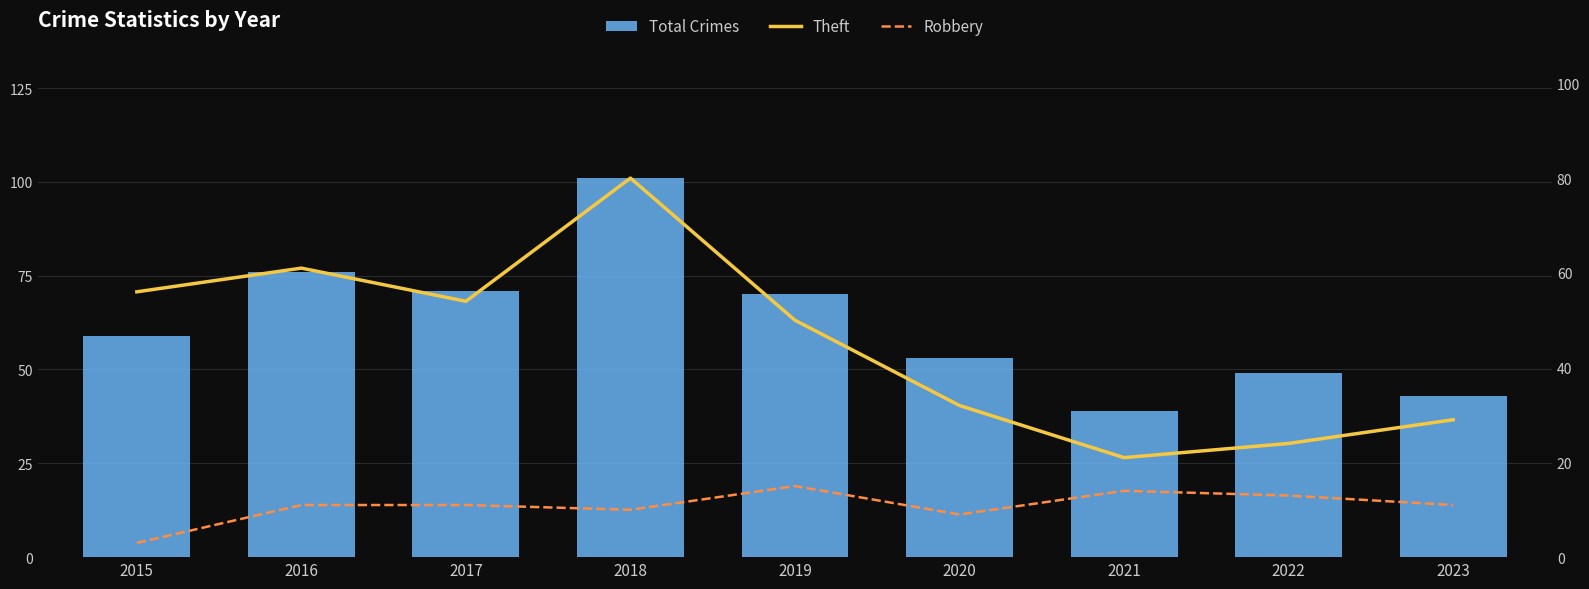

What is the sum of the Total Crimes values at 2015 and 2023?

102